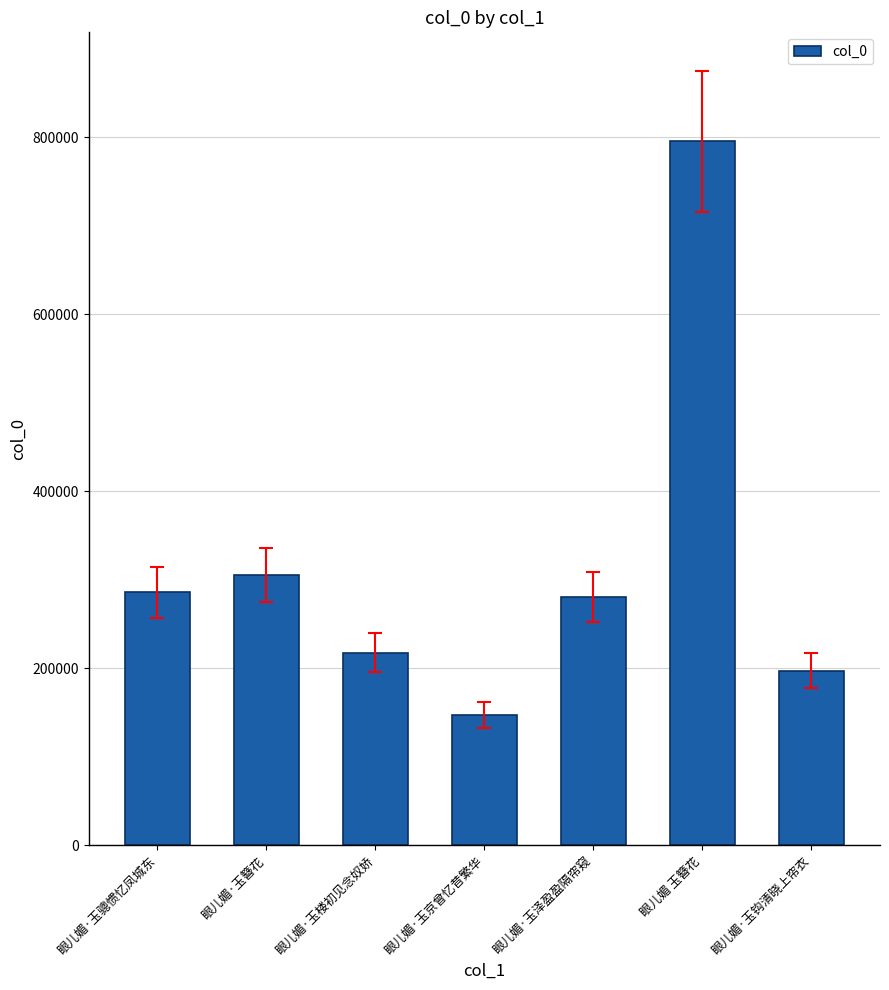

Is it true that the value at 眼儿媚·玉泽盈盈隔帘窥 is 73214?

False